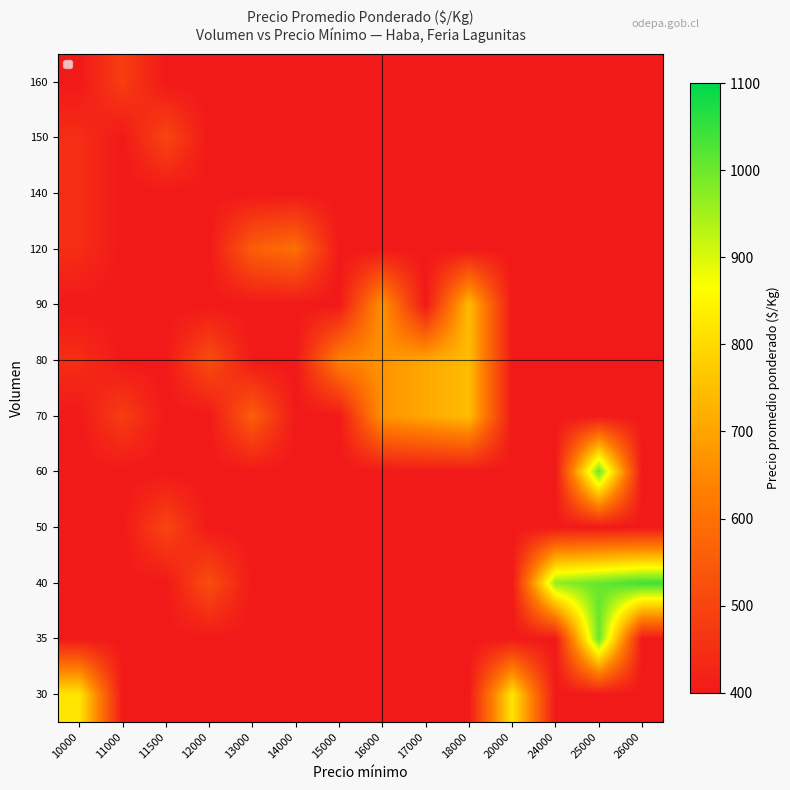

What is the sum of the 30 values at 10000 and 12000?

1150